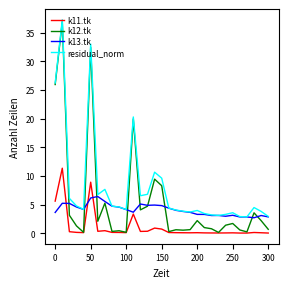

How many lines are shown in the chart?

4